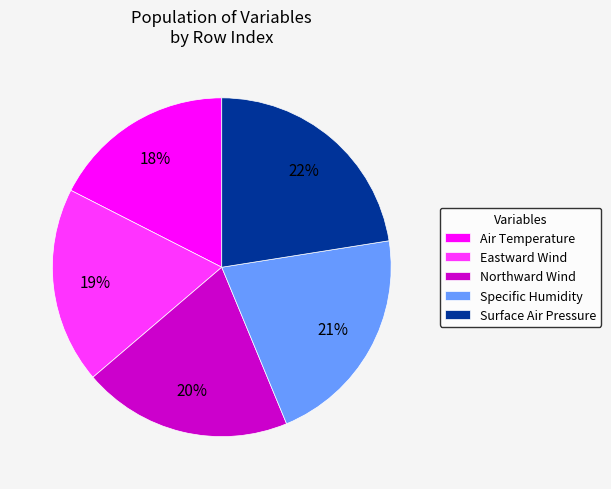

Do Air Temperature and Northward Wind together represent more than half of the pie?

No